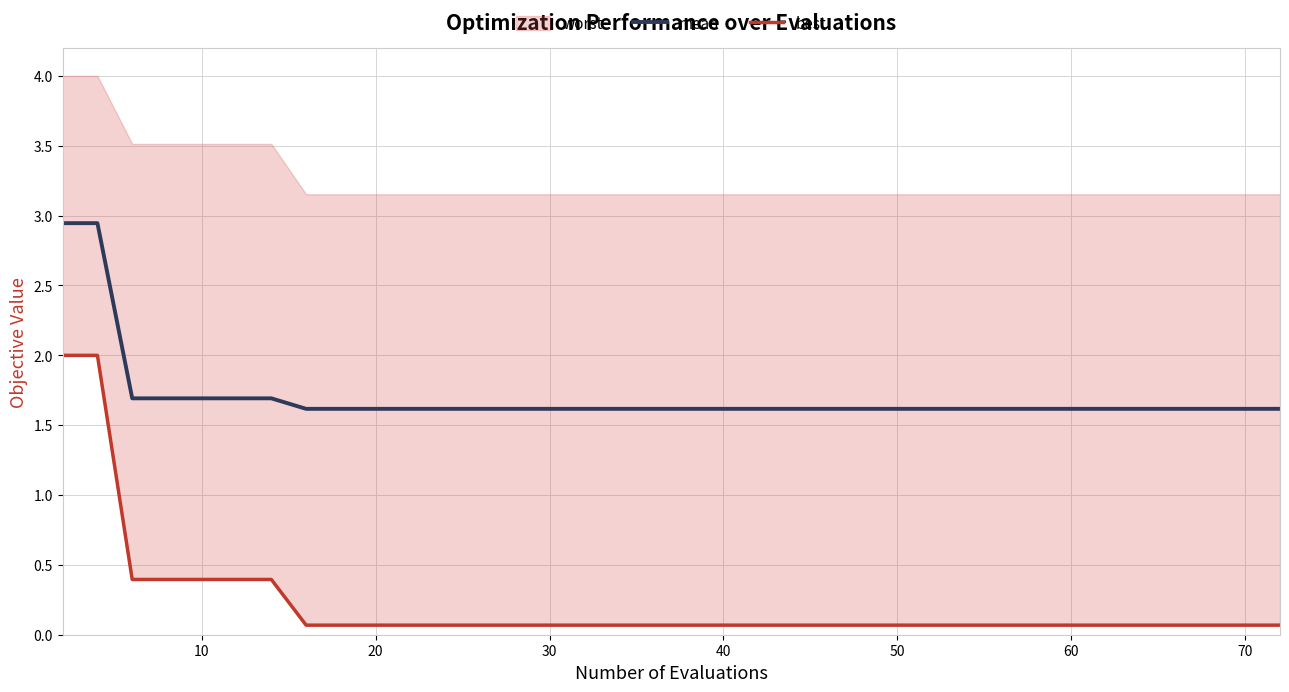

True or false: best has more than 0 points higher than both neighbors.

False